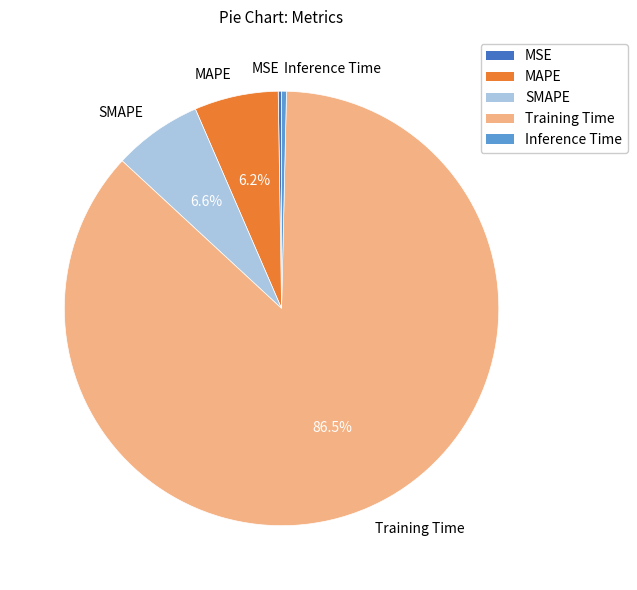

Which category accounts for the majority?

Training Time